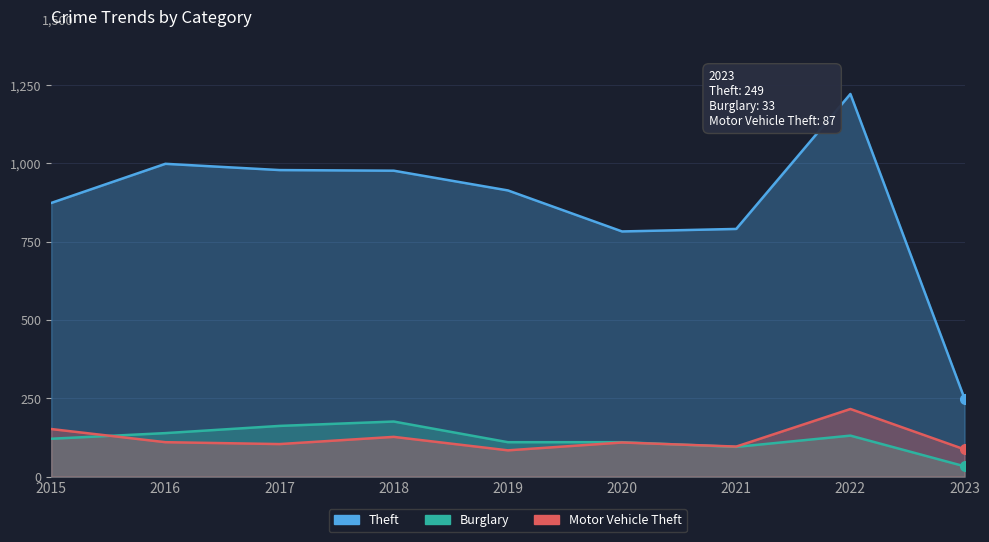

Between 2017 and 2018, which is larger?

2017